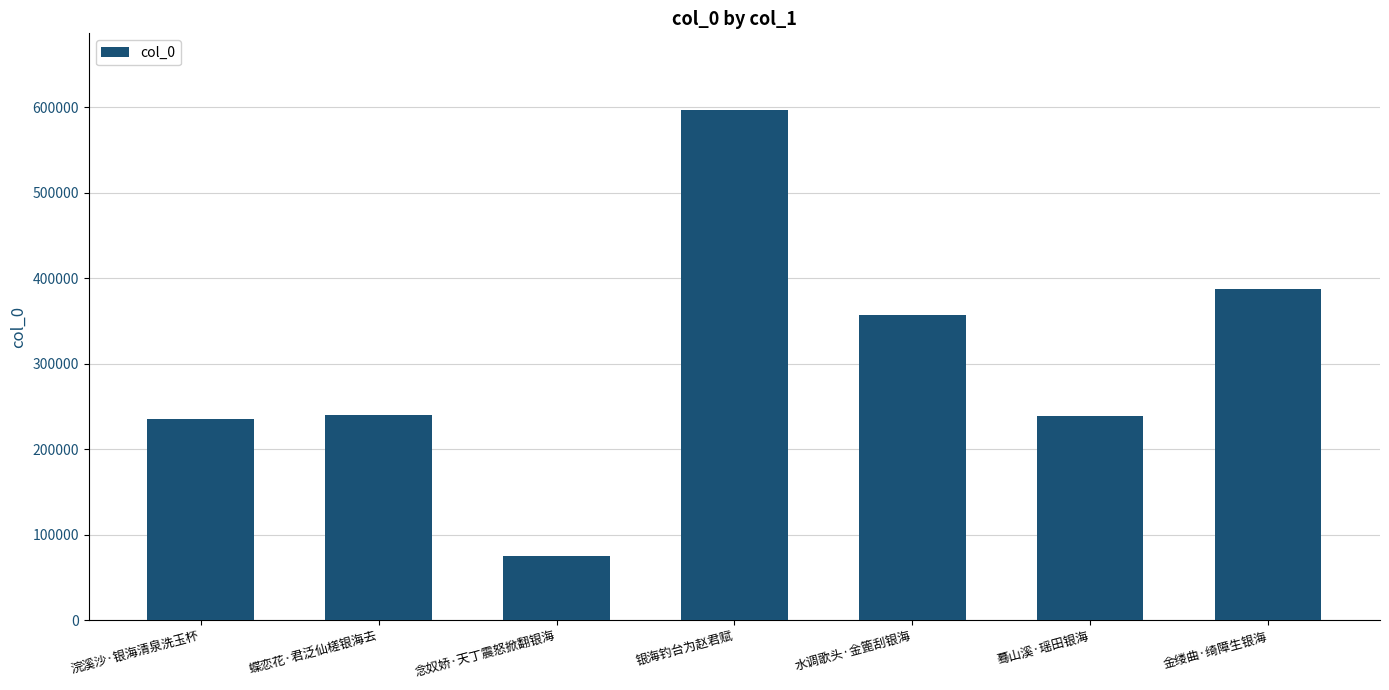

The chart shows a value of 52489 at 念奴娇·天丁震怒掀翻银海. True or false?

False